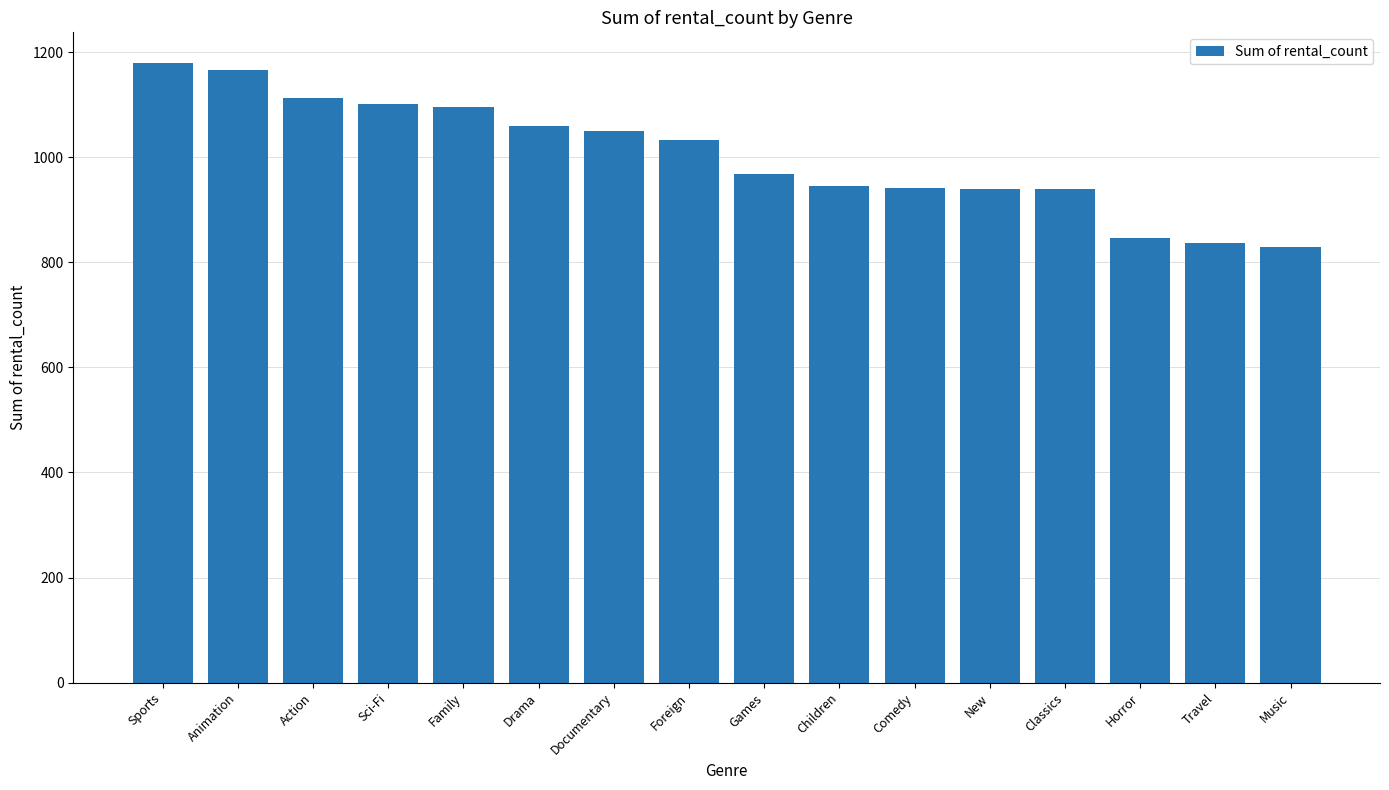

What is the maximum value shown in the chart?

1179